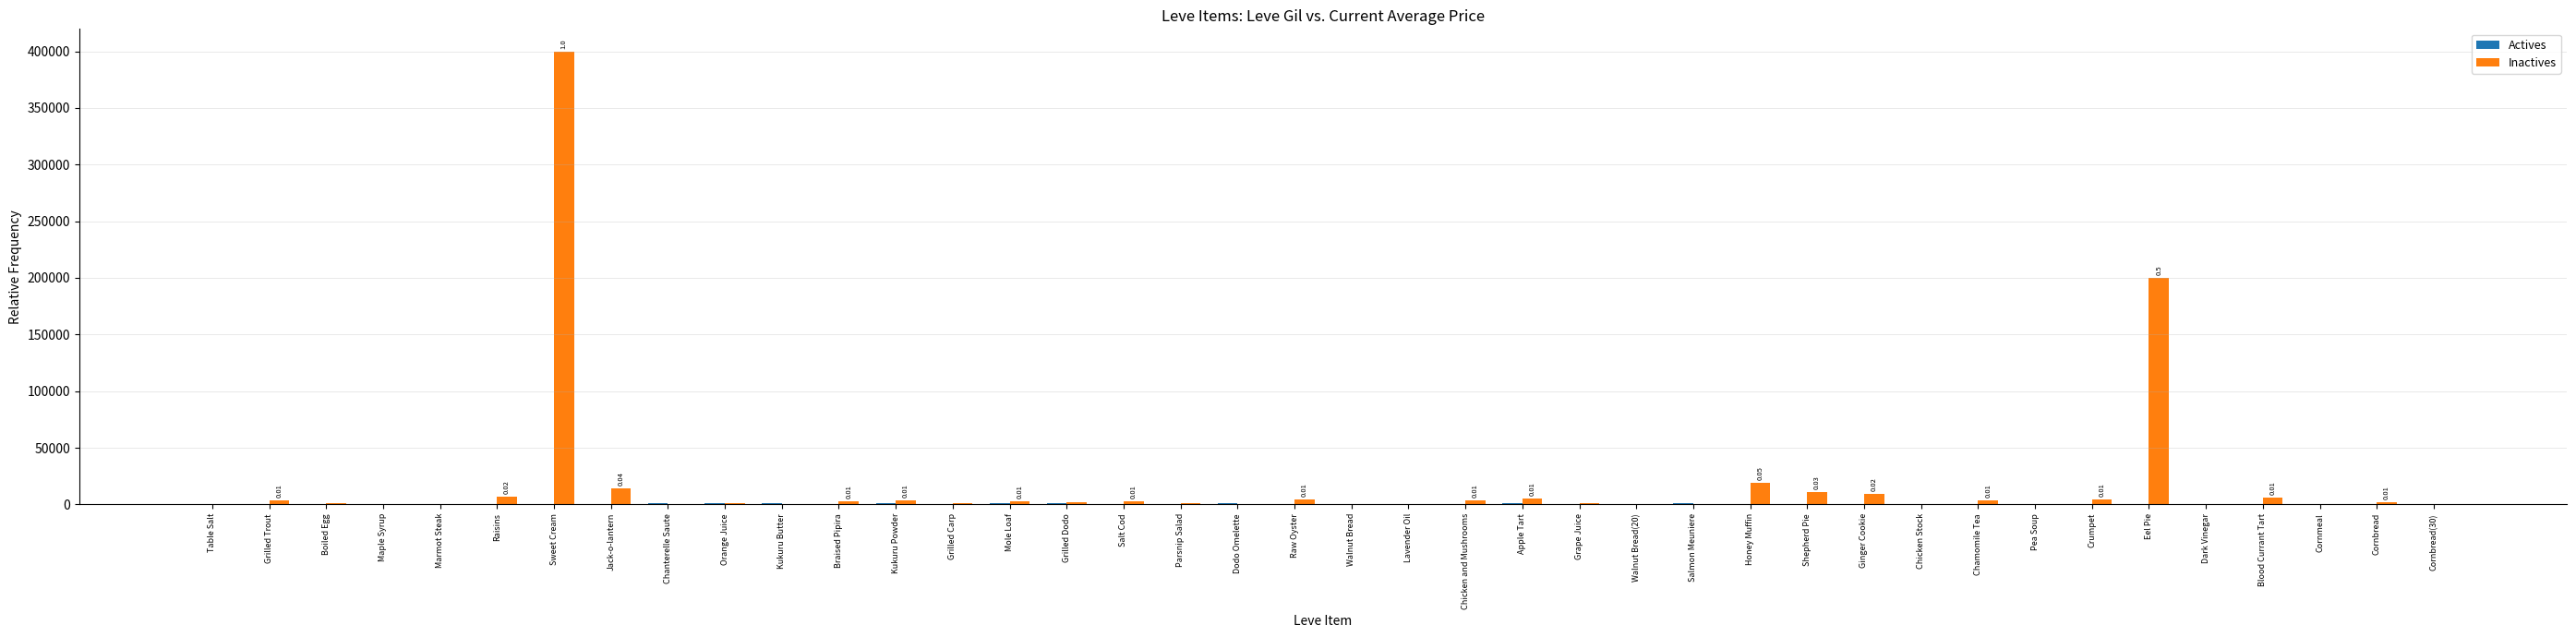

At which category is the sum across all series the highest?

Sweet Cream